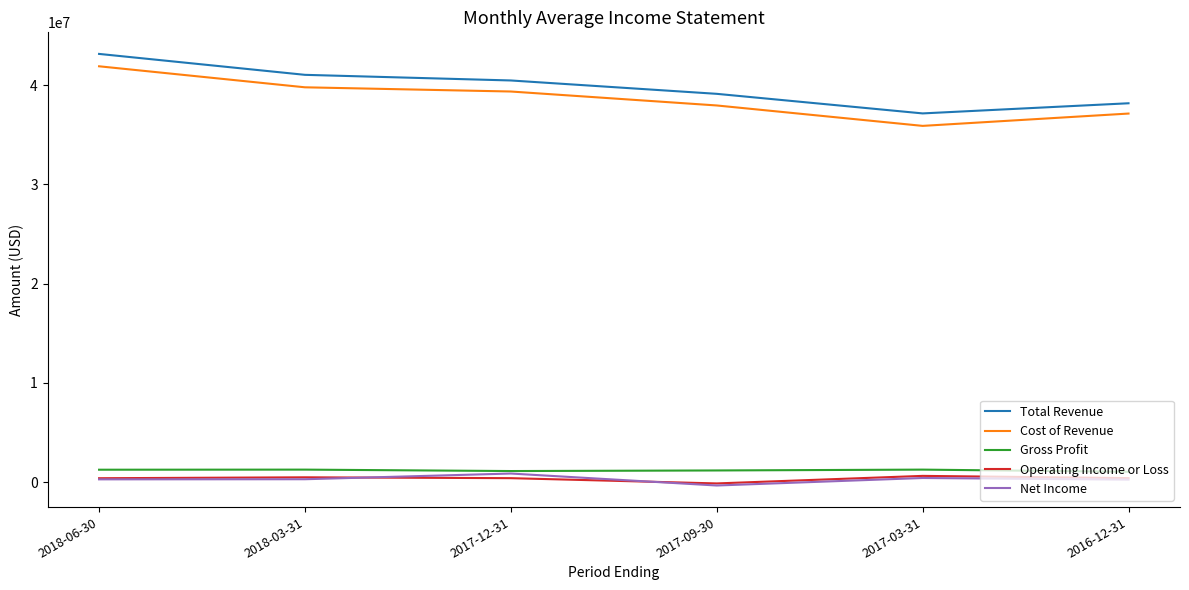

What is the difference between the maximum and minimum values in the Net Income series?

1206500